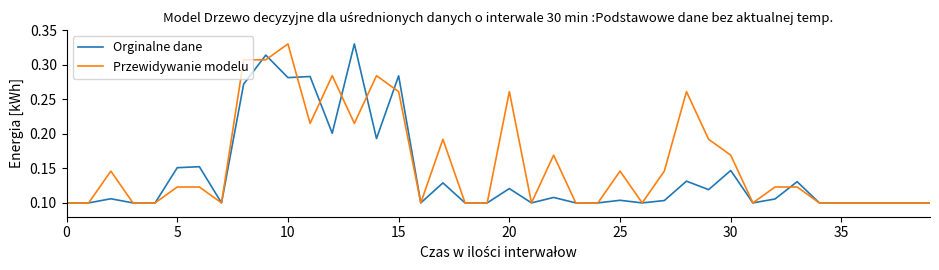

List the series in order of their overall mean, highest first.

Przewidywanie modelu, Orginalne dane